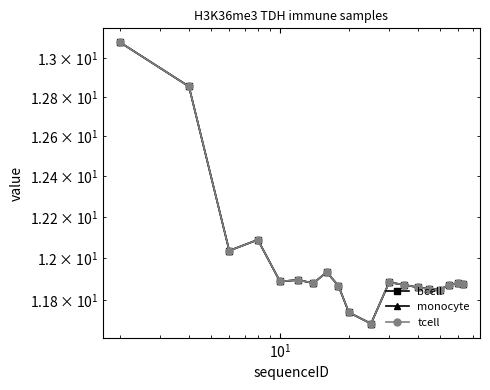

What is the difference between the maximum and minimum values in the bcell series?

1.4